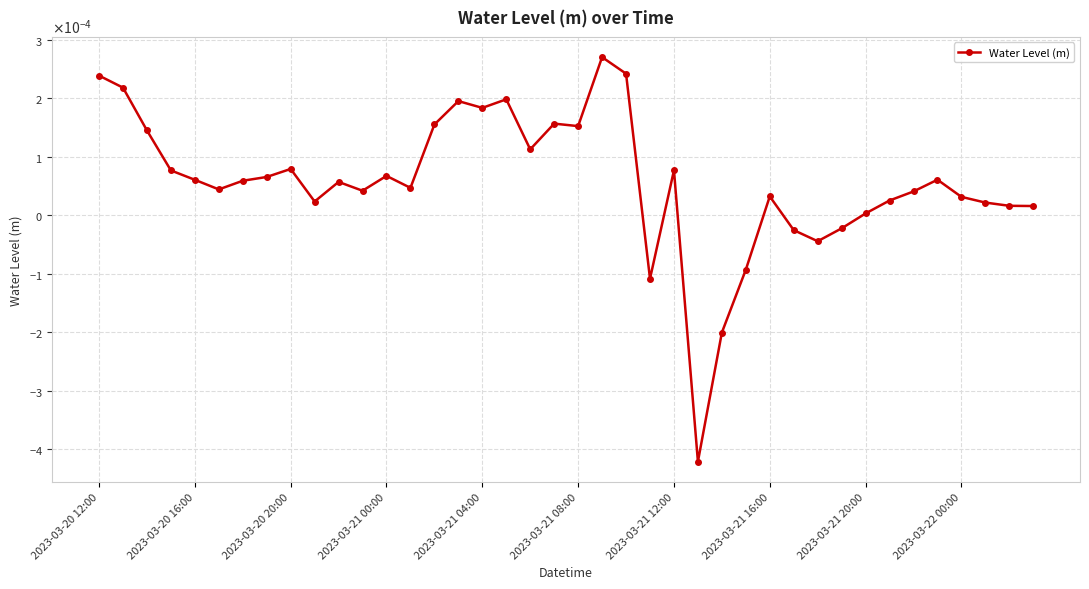

Is this an area chart (filled region under the line)?

No